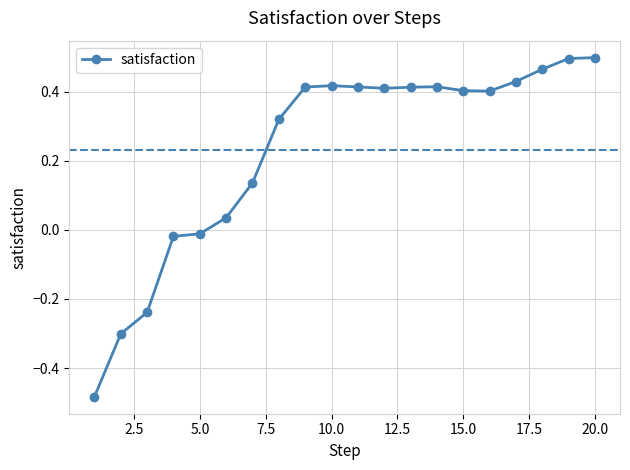

What is the difference between the maximum and minimum values?

1.0